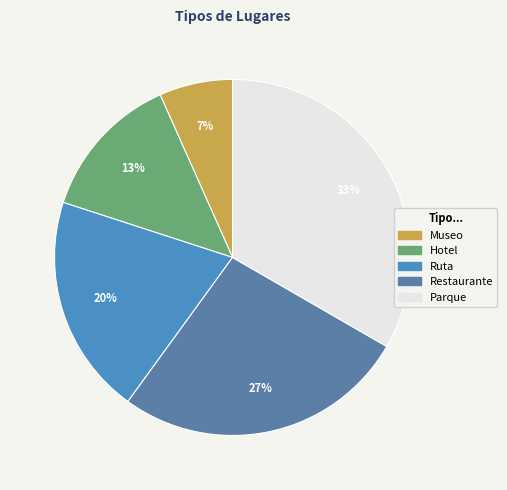

To the nearest percent, what is the difference between the Parque and Hotel slice percentages?

20%